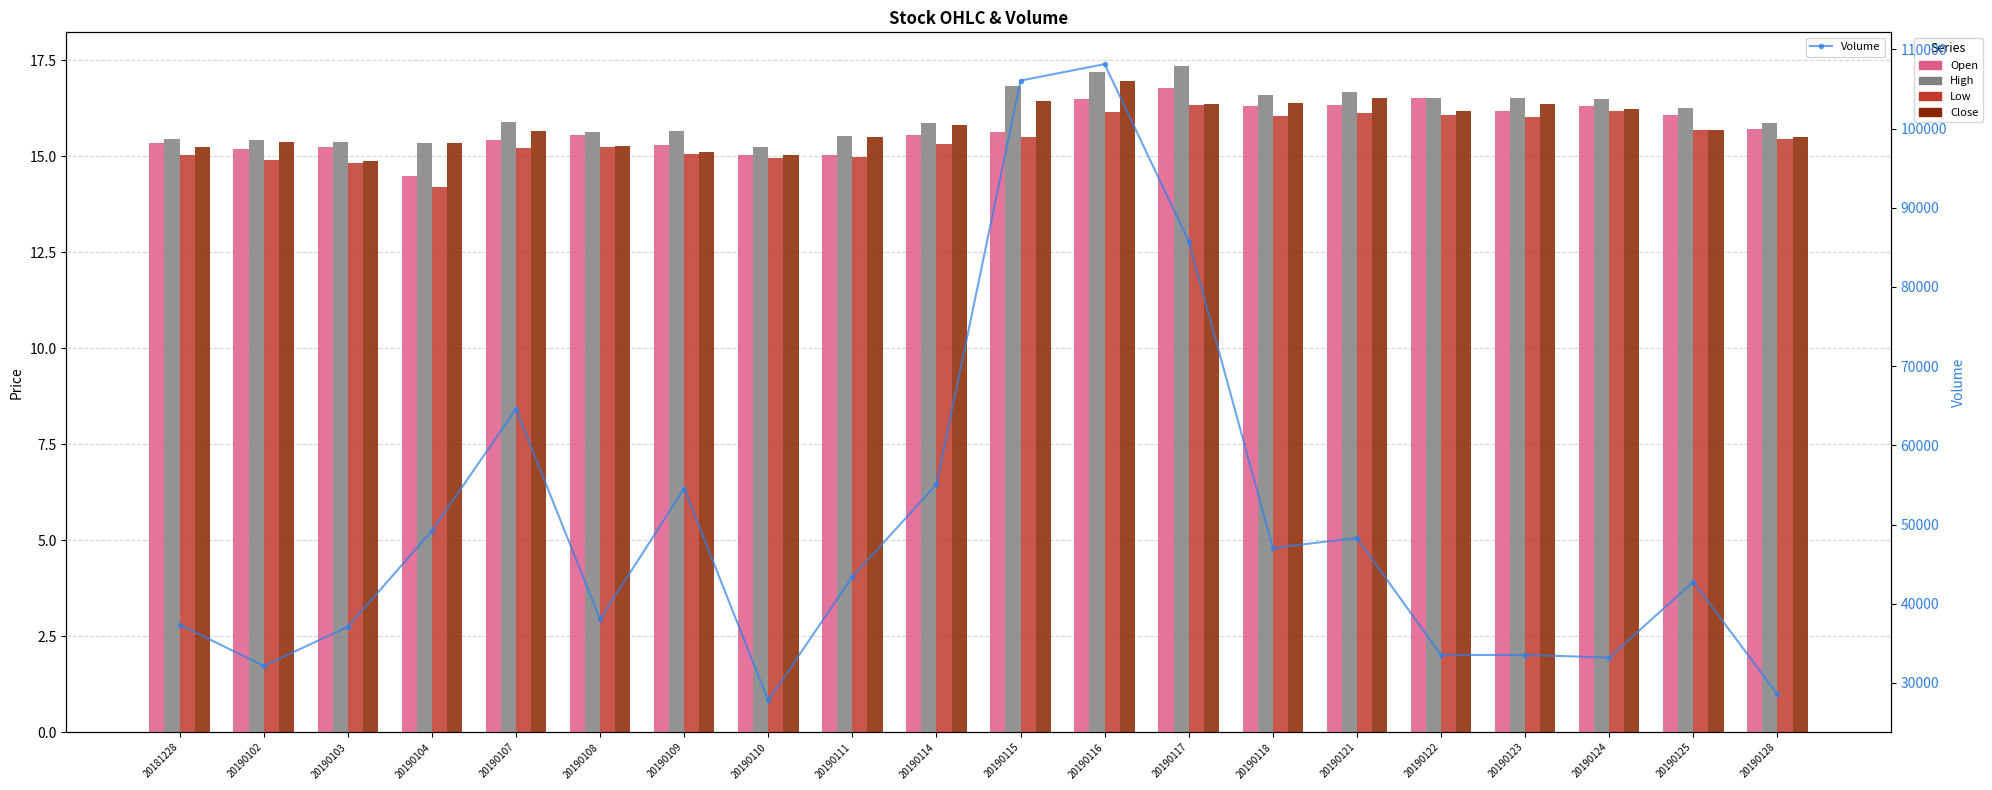

What value does the Volume series have at 20190125?

42767.0